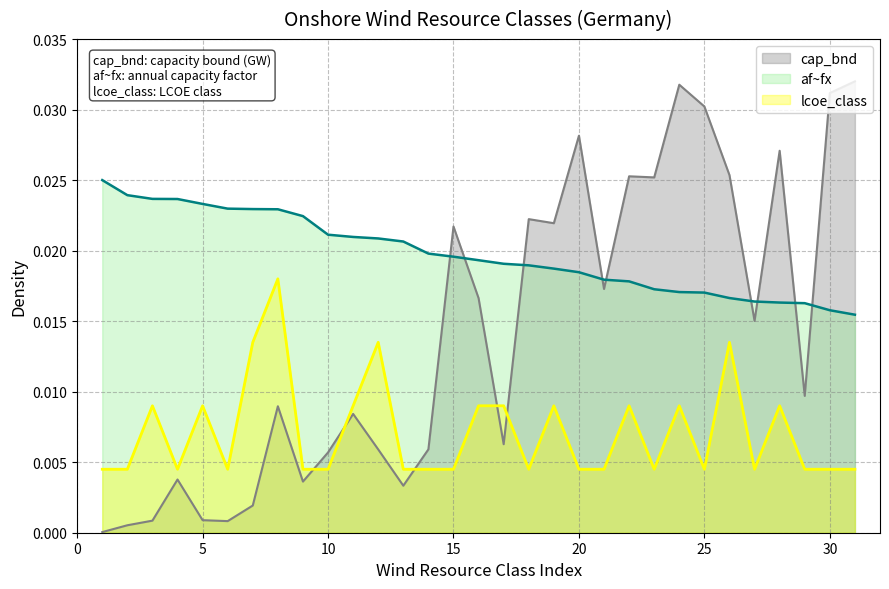

The value of af~fx at 1 is 0.0. True or false?

True